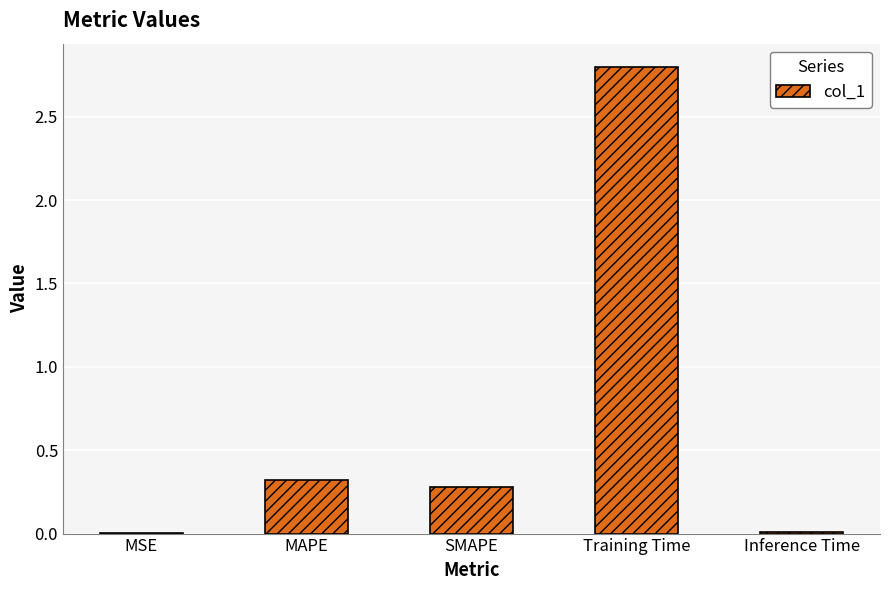

Which has a higher value, MAPE or Inference Time?

MAPE